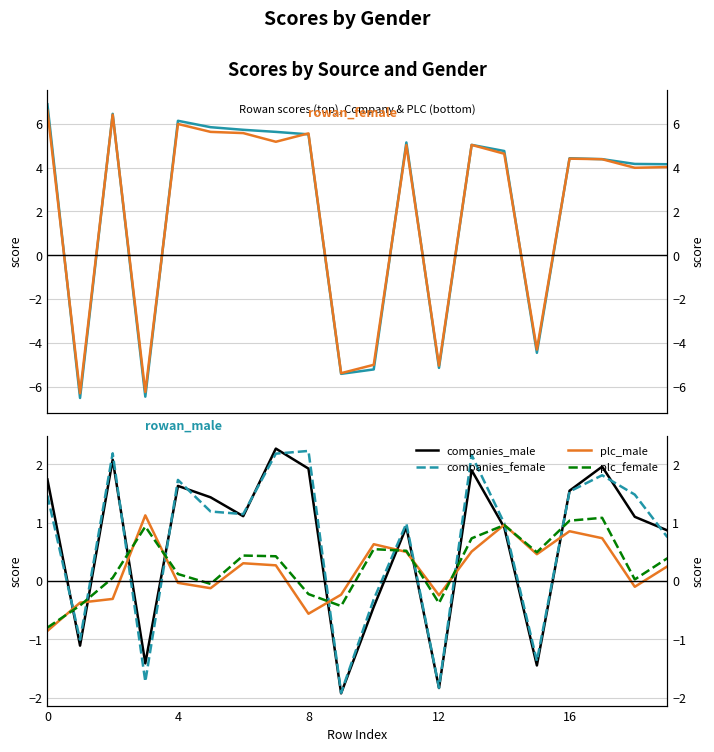

After their last crossing, which series has the higher values: plc_female or companies_male?

companies_male